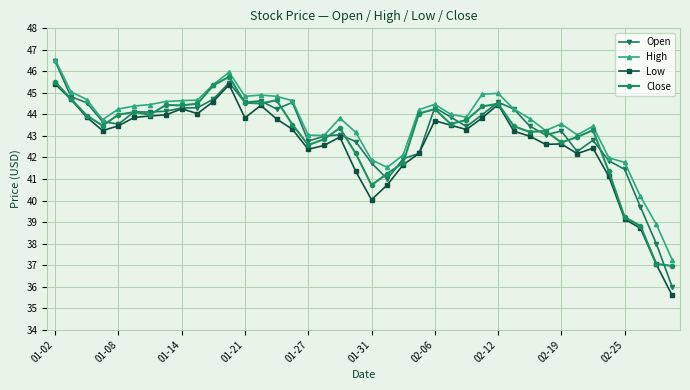

What is the value of the Open point at the 20th from the left?

42.7